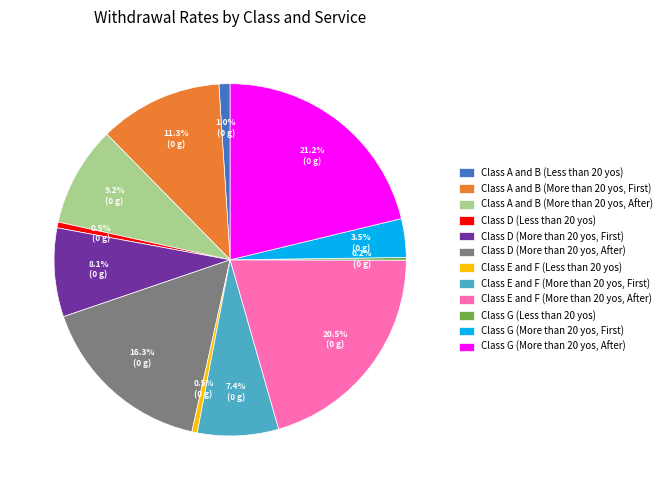

What portion of the pie excludes Class A and B (Less than 20 yos)?

99.0%